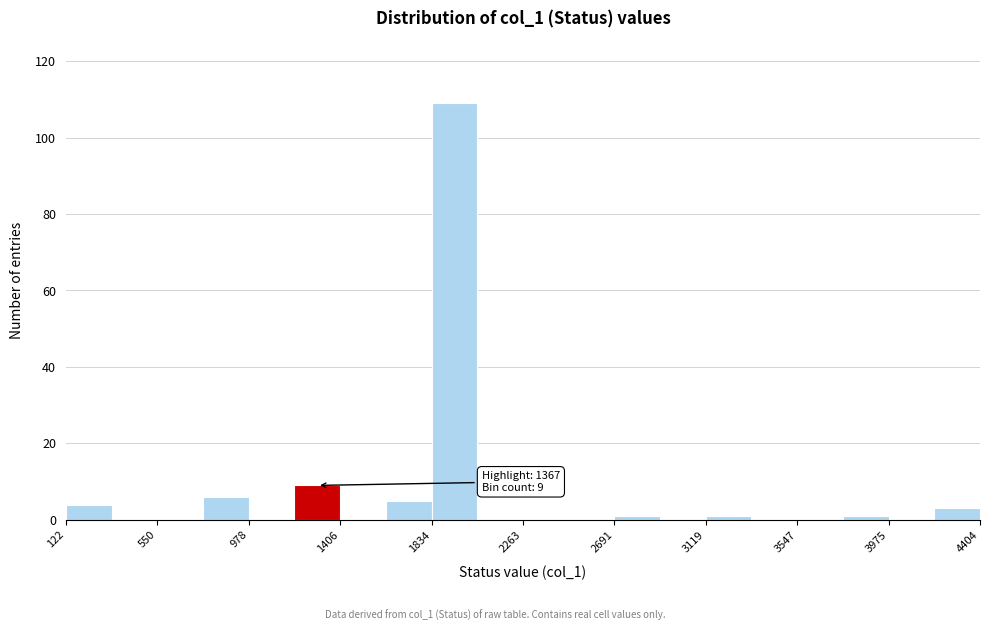

Which range on the x-axis has the tallest bar?

1850 to 2050